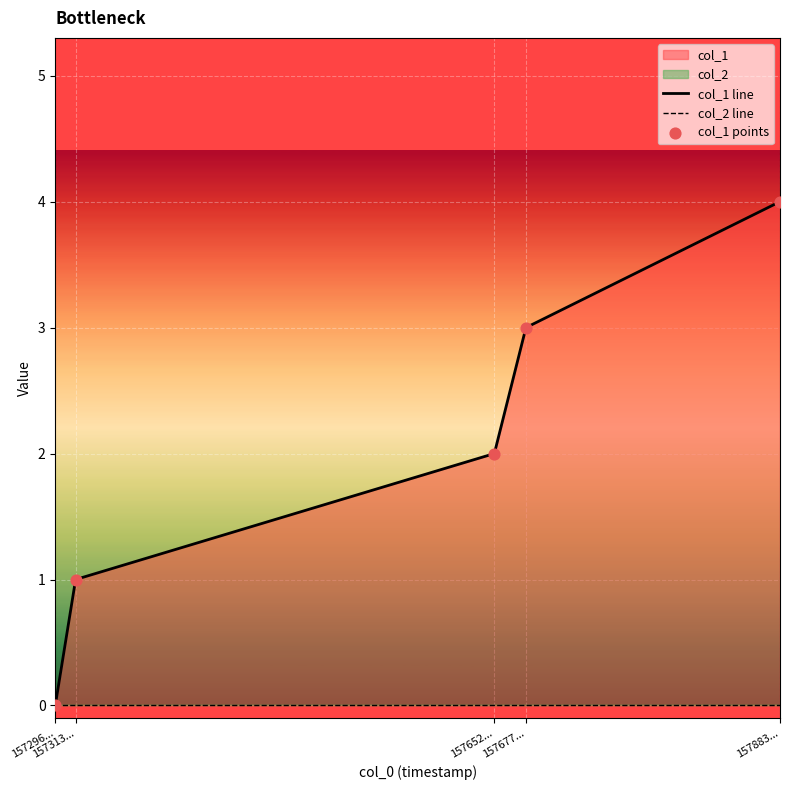

At which category is the sum across all series the highest?

157883...